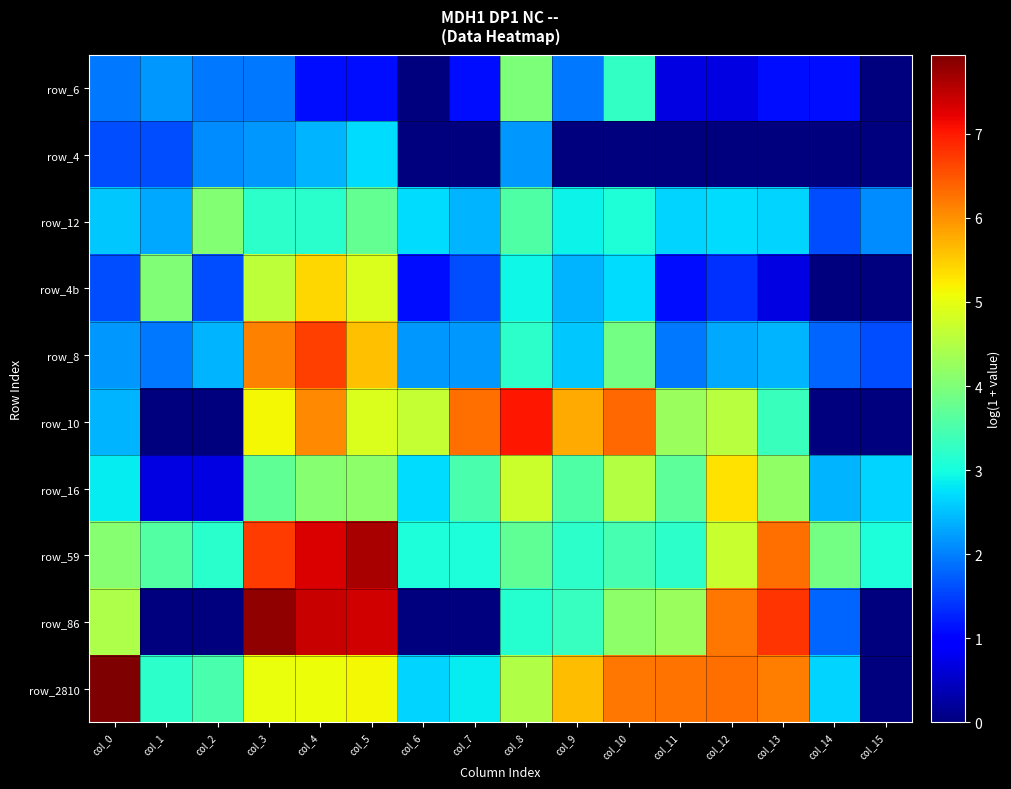

How many distinct data groups are displayed?

10